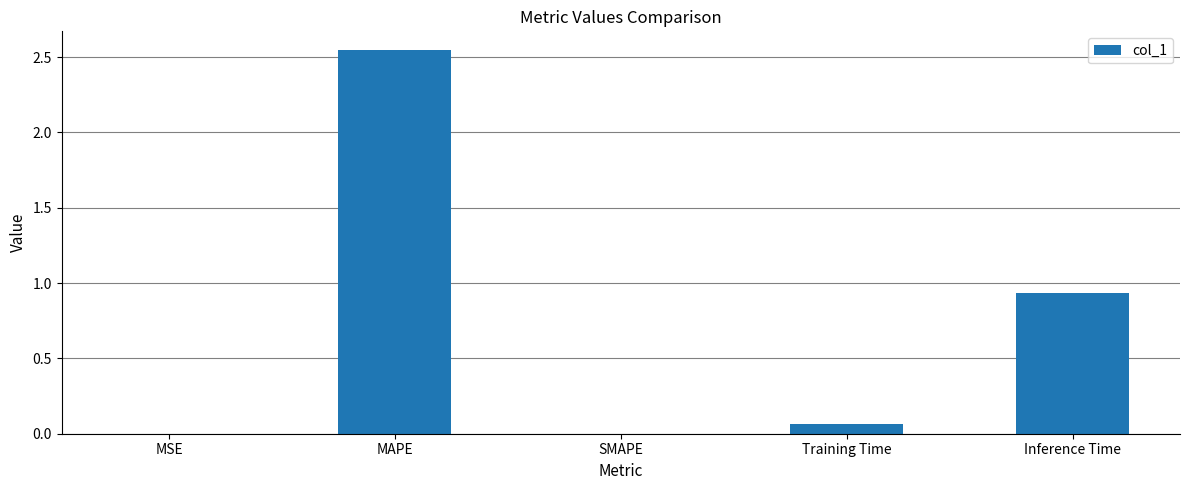

What is the sum of the values at Inference Time and MAPE?

3.5